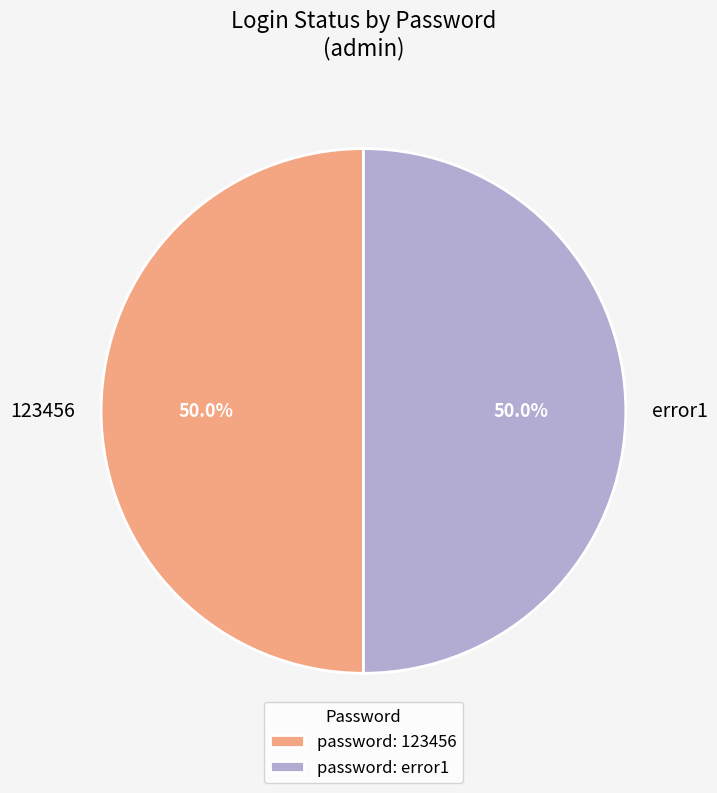

What is the ratio of the value at error1 to the value at 123456?

1.0